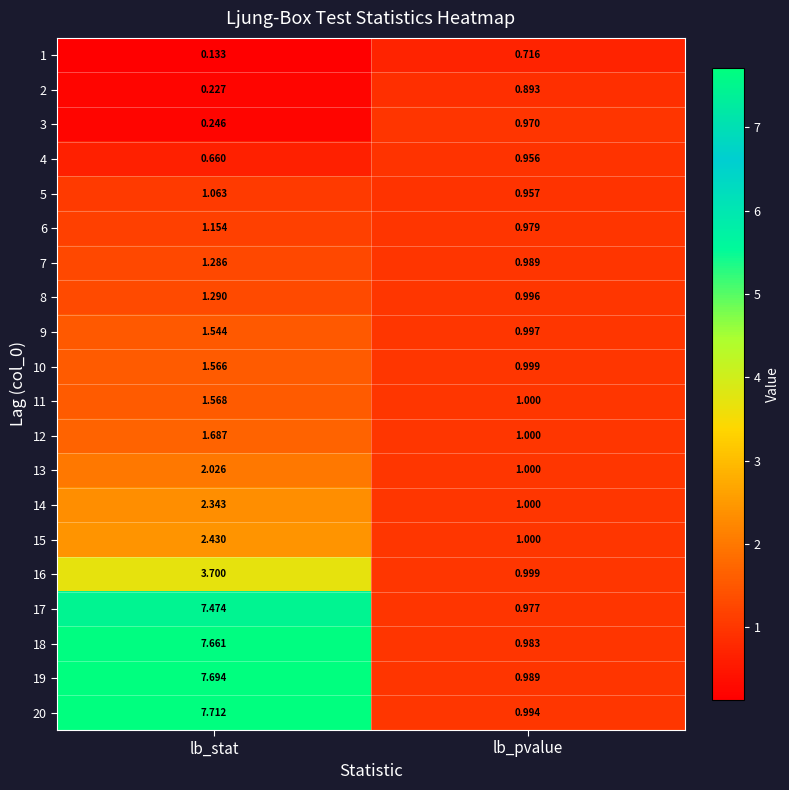

Where is 2 nearest to the value 0?

lb_stat